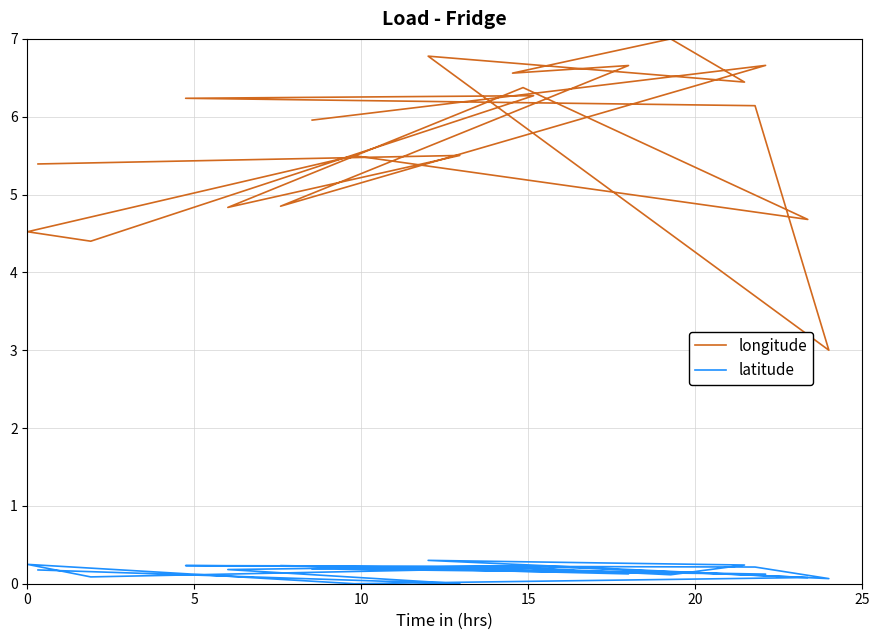

True or false: longitude and latitude cross at least once.

False